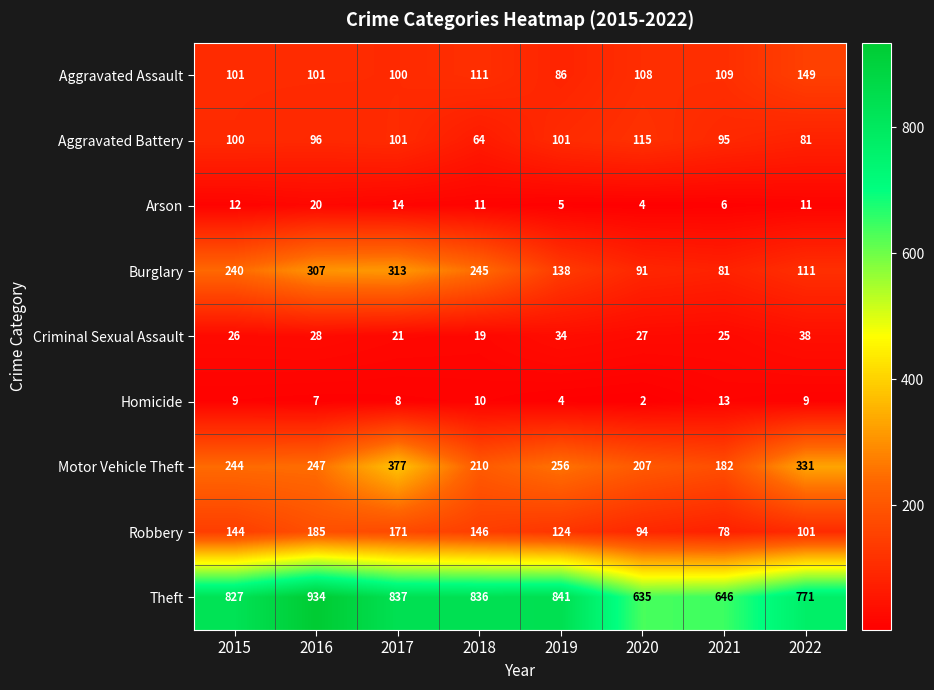

What is the total value across all series at 2020?

1283